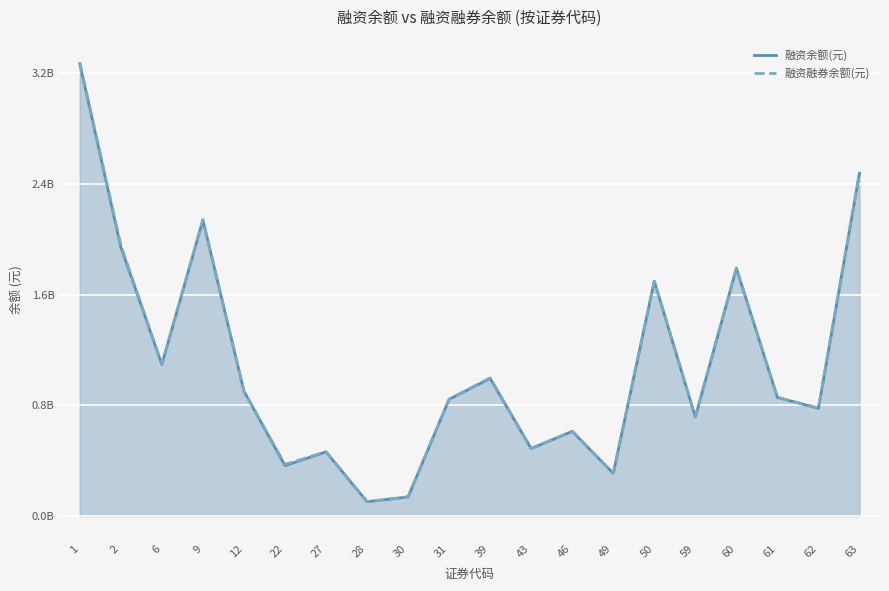

How many interior local valleys does the 融资余额(元) series have?

7